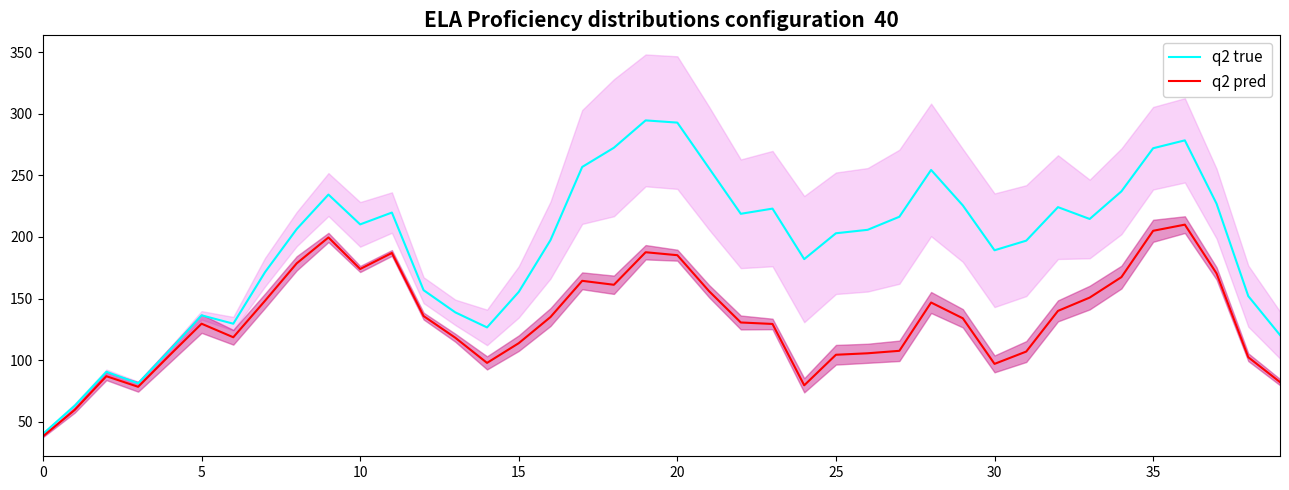

True or false: q2 pred and q2 true cross at least once.

False